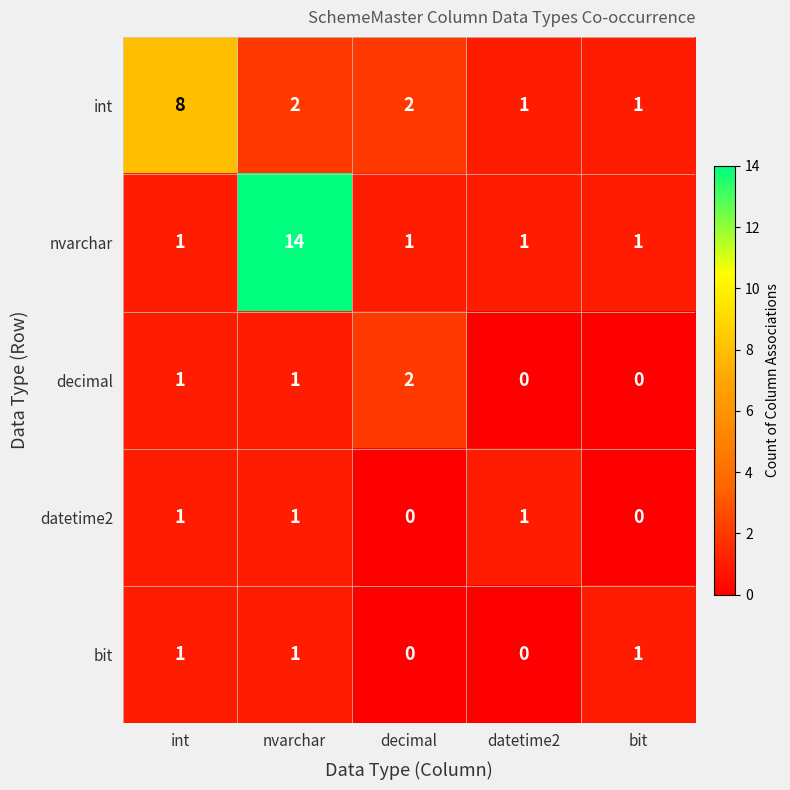

What is the sum of the int values at decimal and int?

10